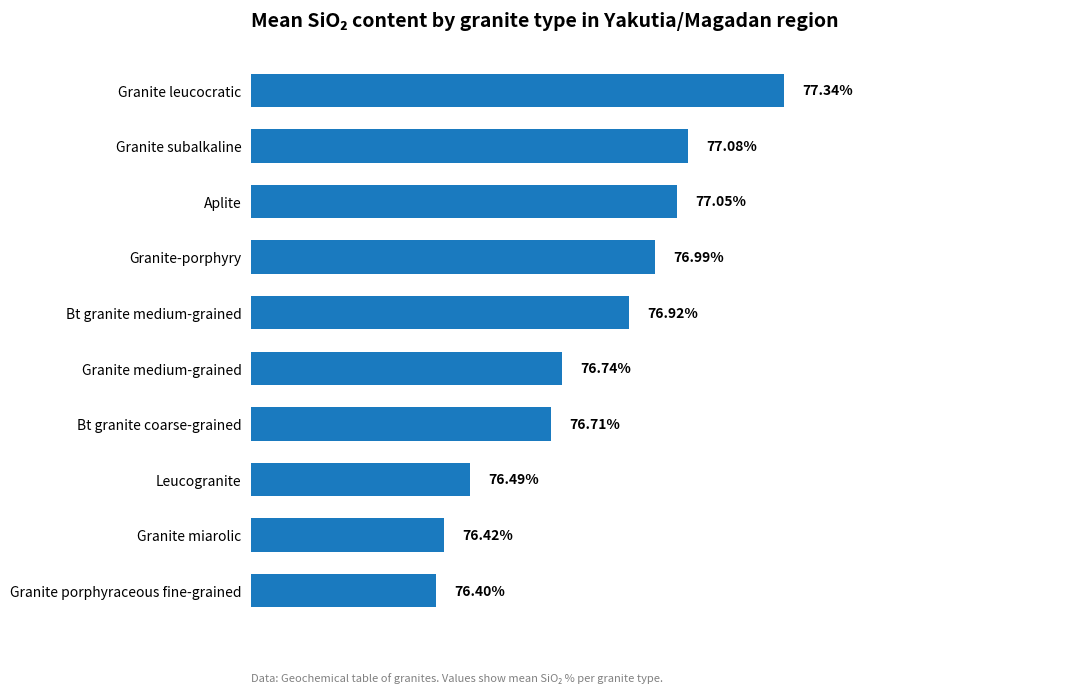

Are the bars grouped side by side (vs. stacked)?

No